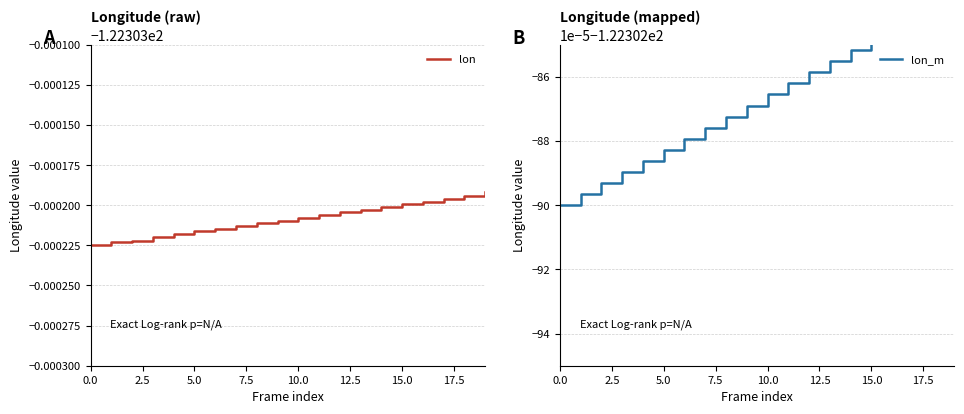

What is the total value across all series at 9?

-244.6